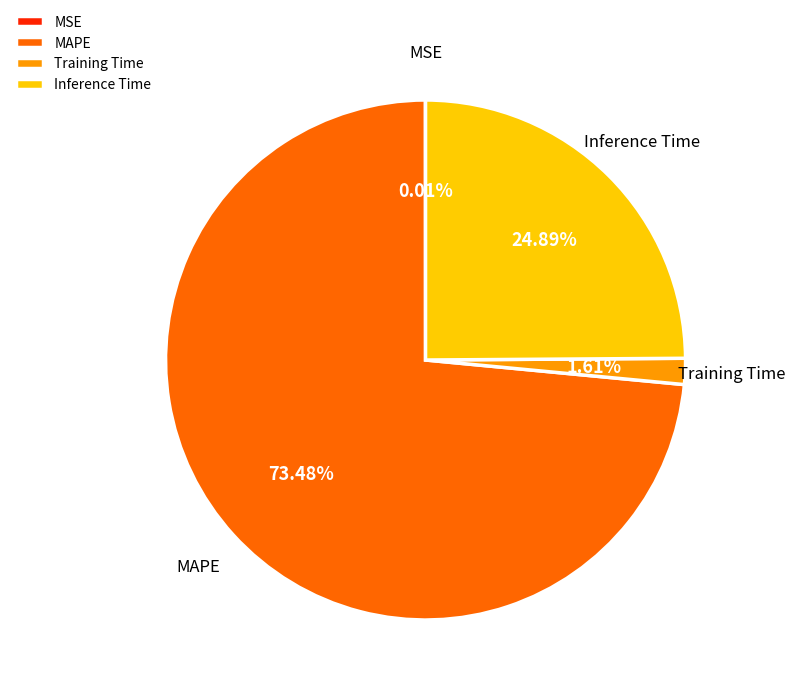

To the nearest percent, what is the difference between the Training Time and MAPE slice percentages?

72%